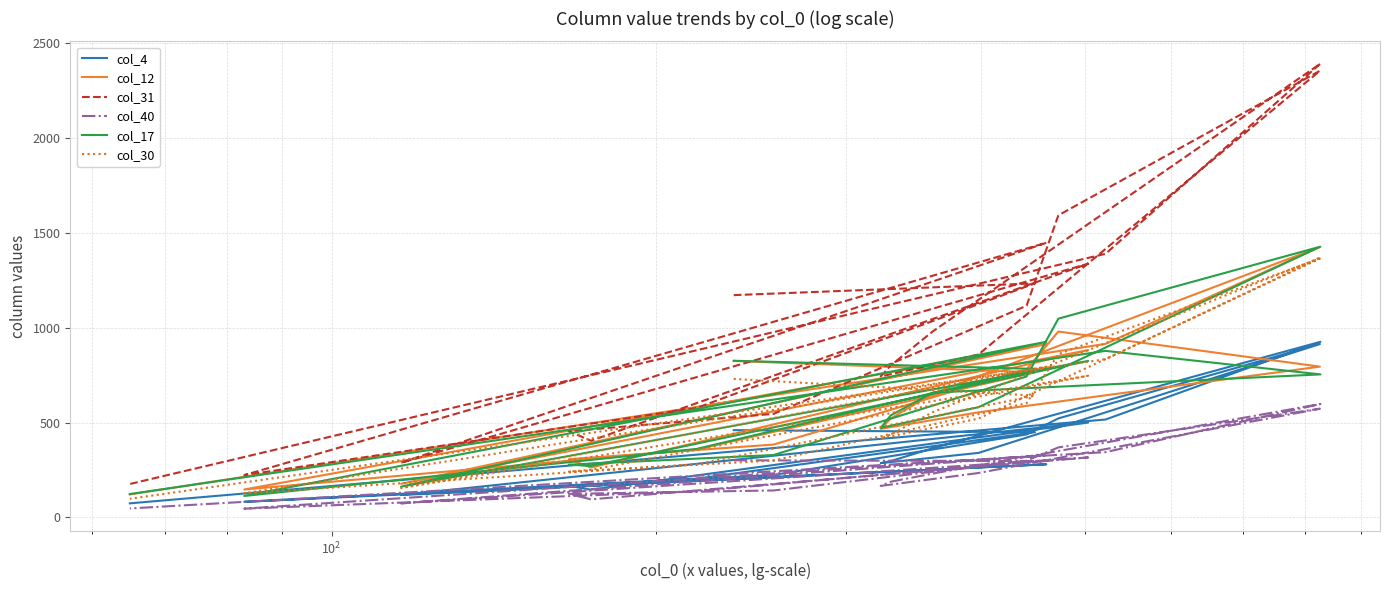

At how many categories does at least one series exceed 158?

20